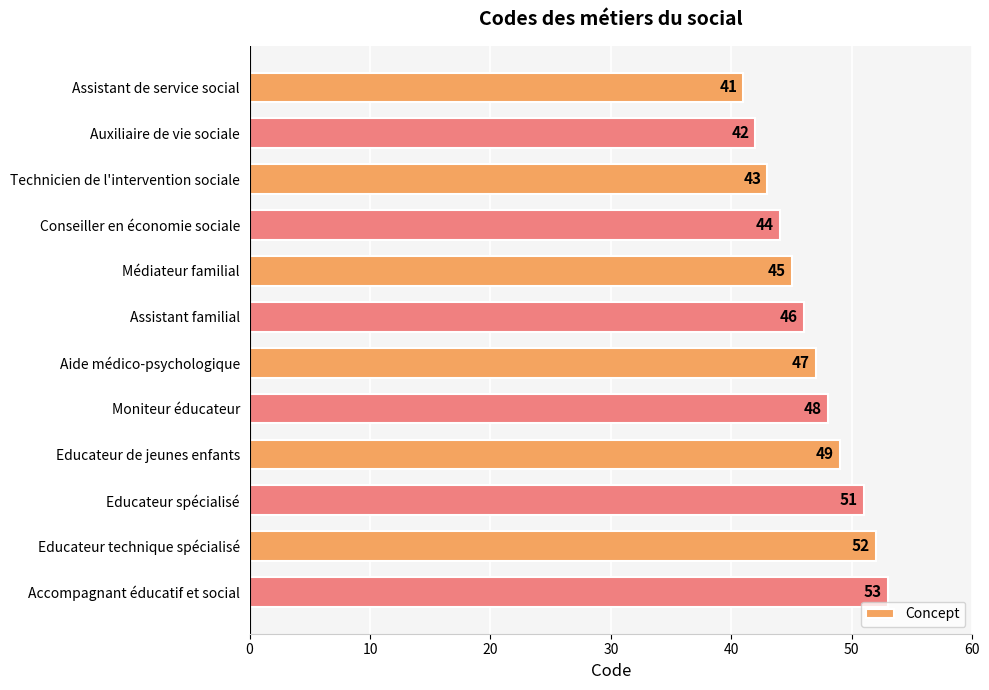

What is the label of the 12th bar from the bottom?

Assistant de service social